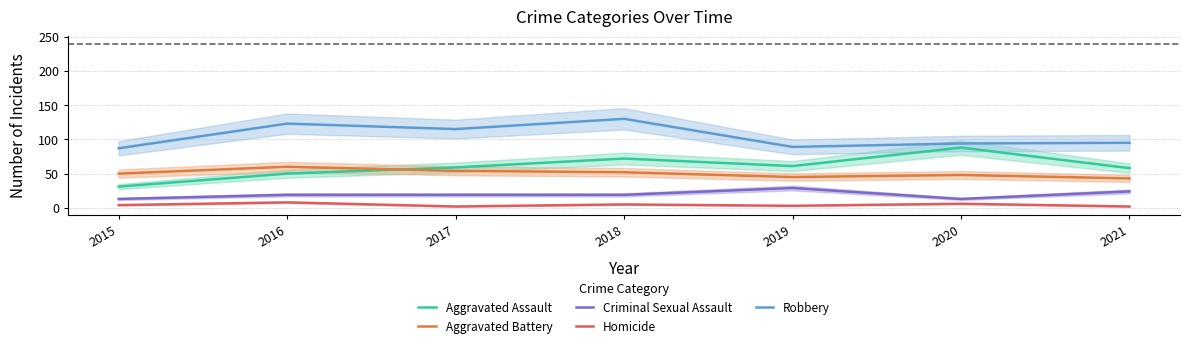

What are all the series names shown in the legend?

Aggravated Assault, Aggravated Battery, Criminal Sexual Assault, Homicide, Robbery